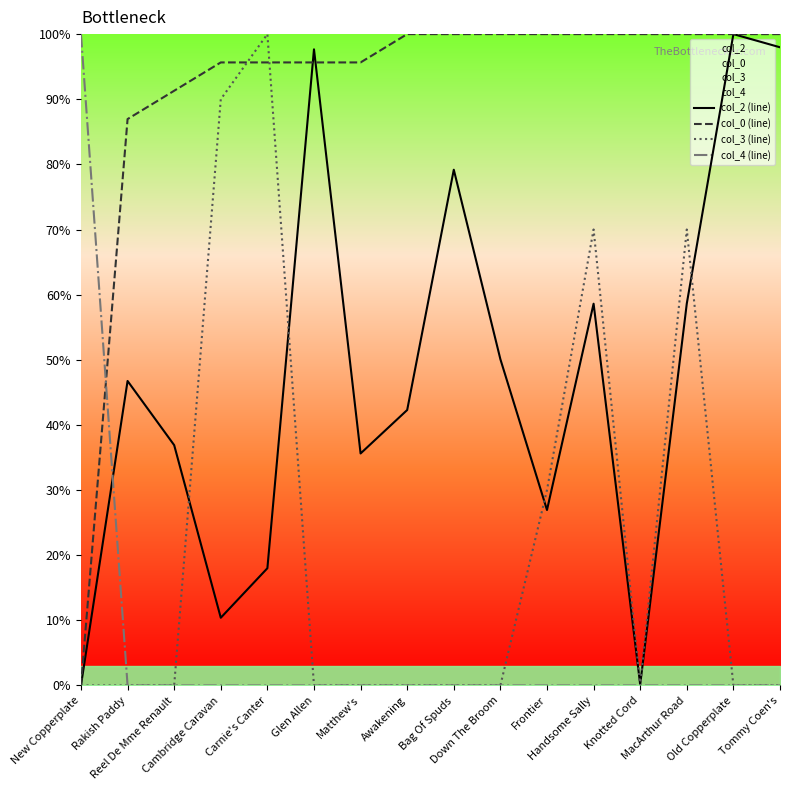

Rank the series by their maximum value, from lowest to highest.

col_4 (line), col_3 (line), col_2 (line), col_0 (line)